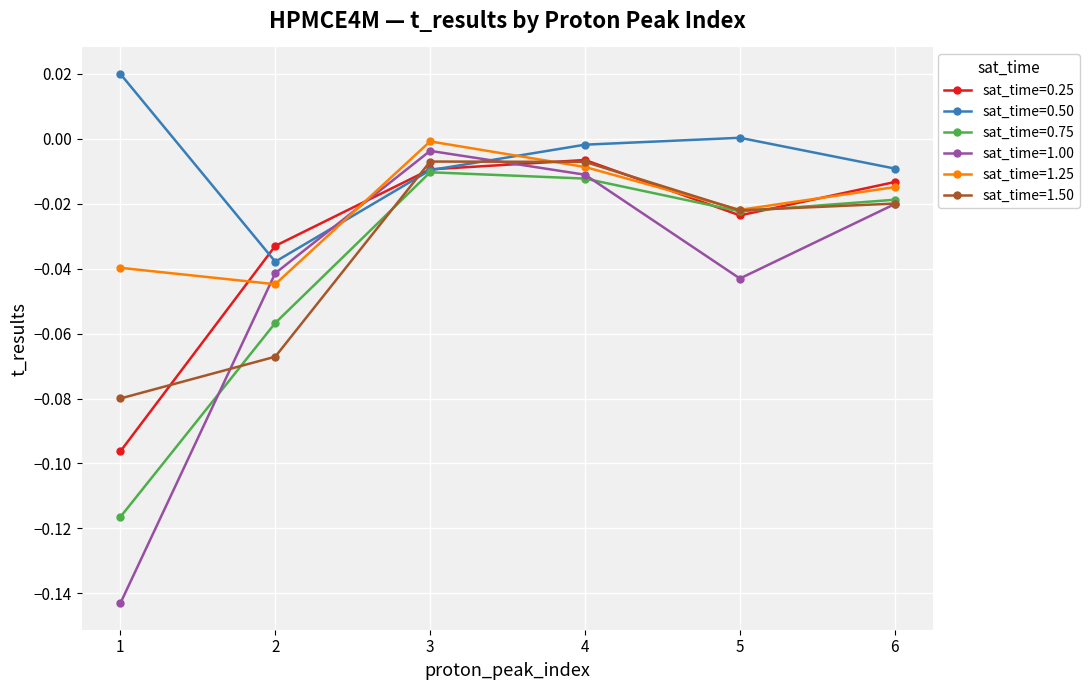

Which series has the largest total across all categories?

sat_time=0.50